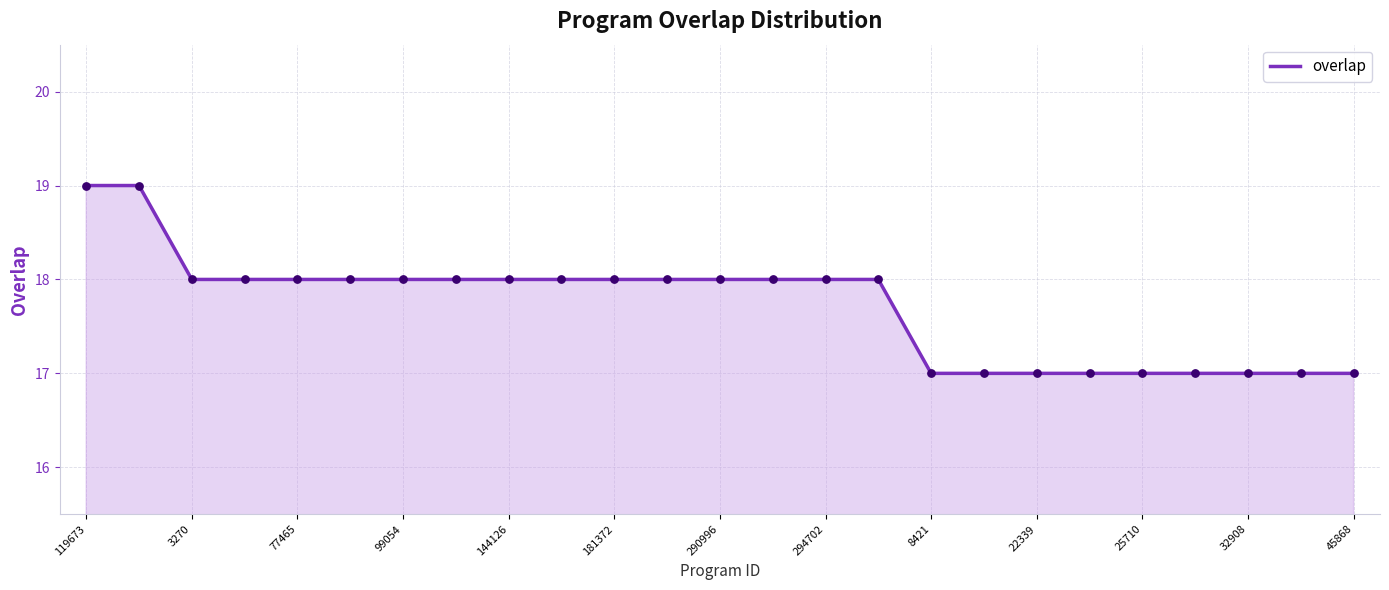

What is the greatest value displayed?

19